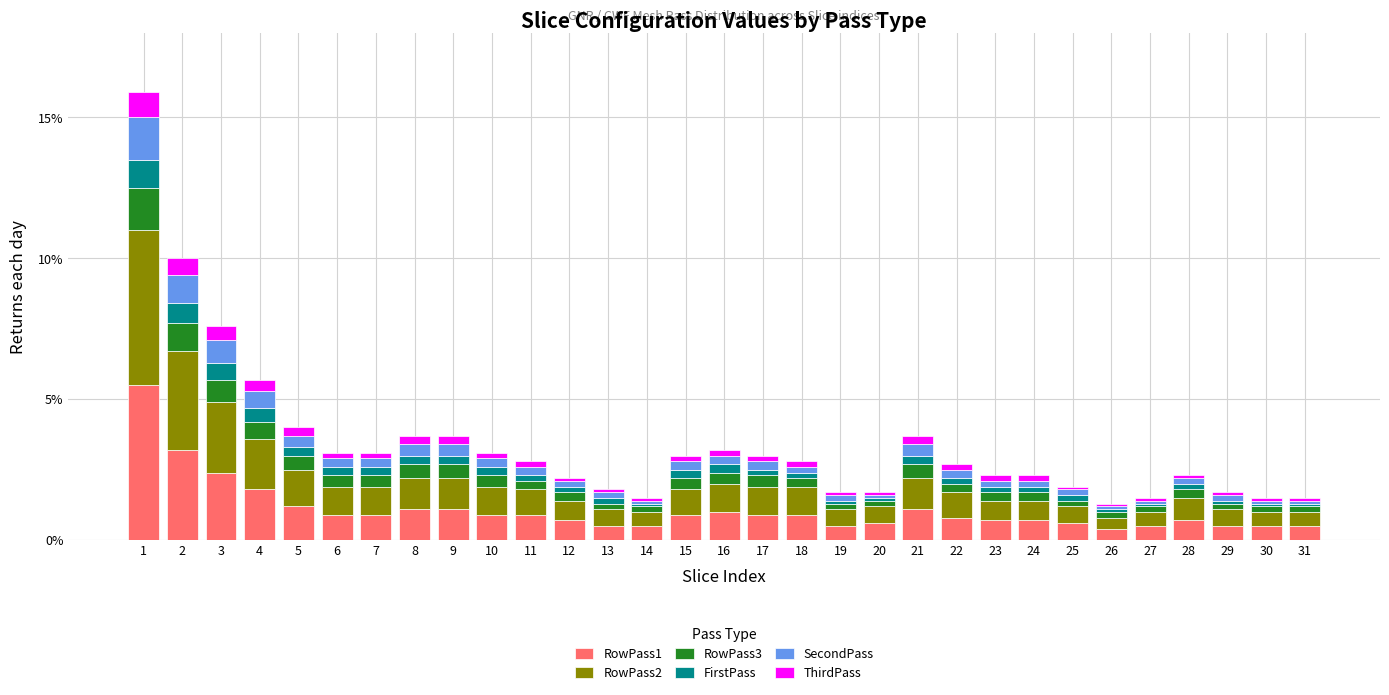

What is the average value of the RowPass1 series?

1.1